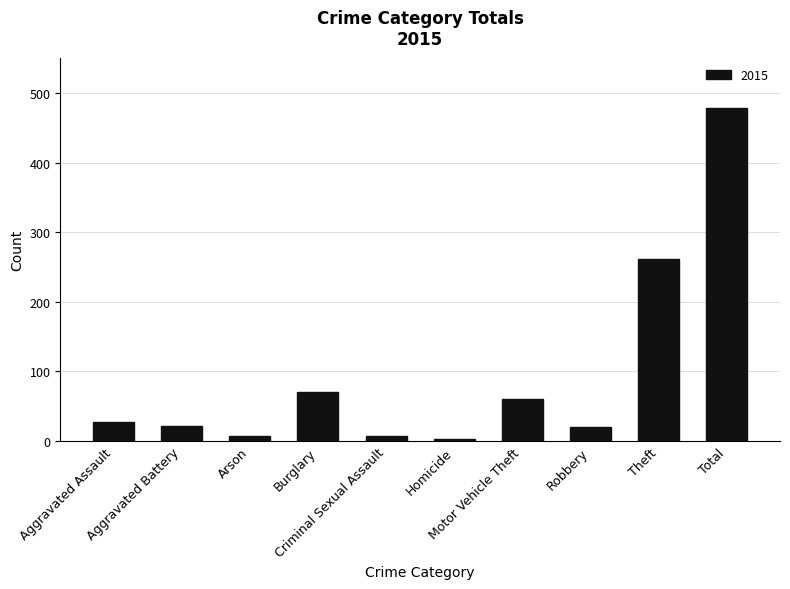

How many data points does each series have?

10